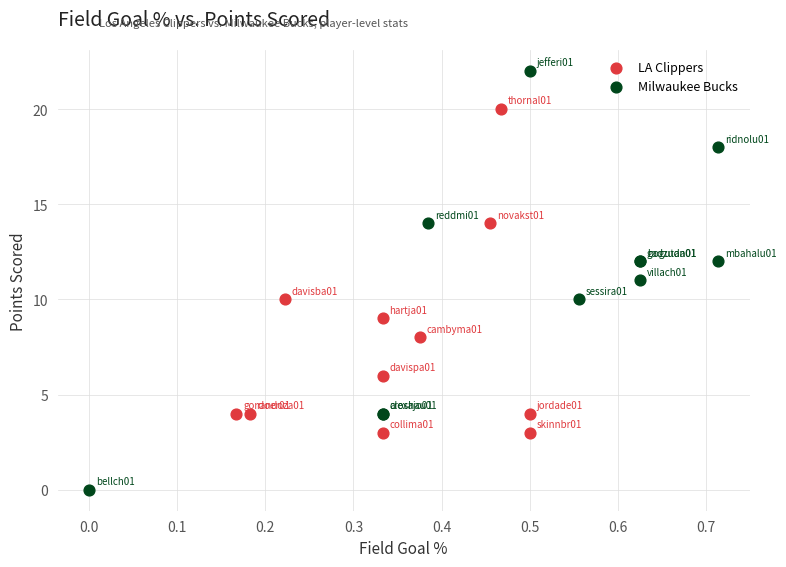

Which series has the largest Y range (max minus min)?

Milwaukee Bucks